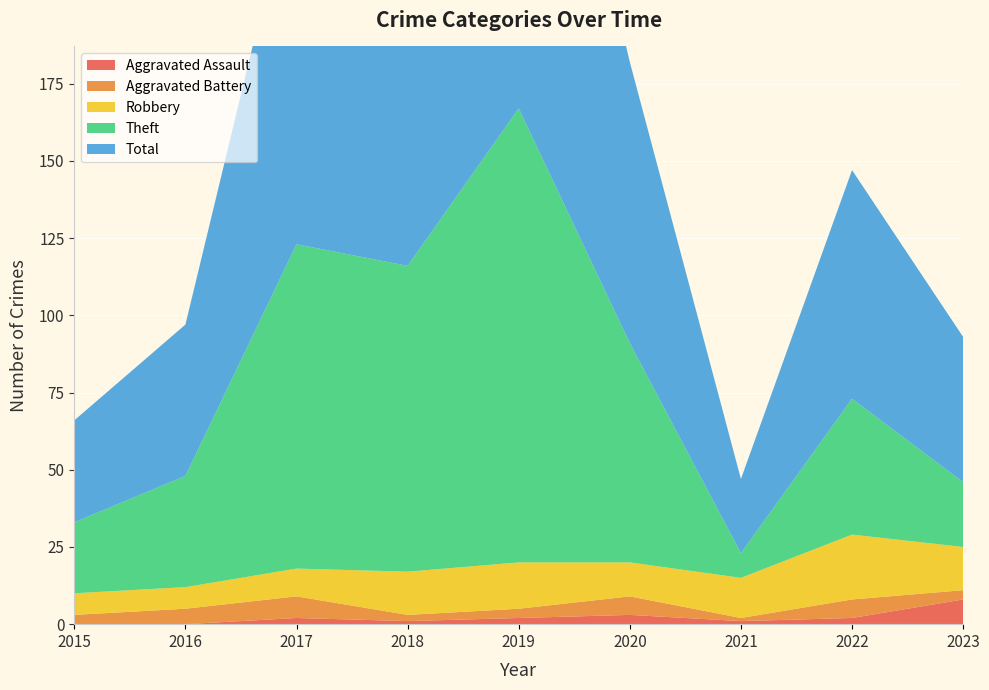

Reading right to left, what are all the values shown in this chart?

Aggravated Assault: 2023=8	2022=2	2021=1	2020=3	2019=2	2018=1	2017=2	2016=0	2015=0
Aggravated Battery: 2023=3	2022=6	2021=1	2020=6	2019=3	2018=2	2017=7	2016=5	2015=3
Robbery: 2023=14	2022=21	2021=13	2020=11	2019=15	2018=14	2017=9	2016=7	2015=7
Theft: 2023=21	2022=44	2021=8	2020=71	2019=147	2018=99	2017=105	2016=36	2015=23
Total: 2023=47	2022=74	2021=24	2020=91	2019=167	2018=116	2017=123	2016=49	2015=33